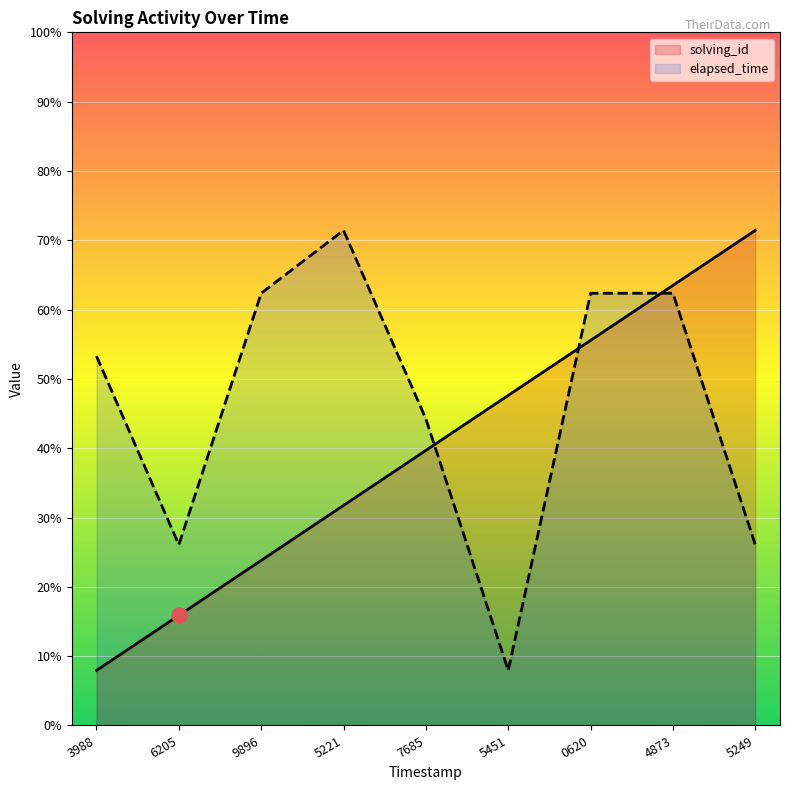

Which series has the widest spread of Y values?

solving_id